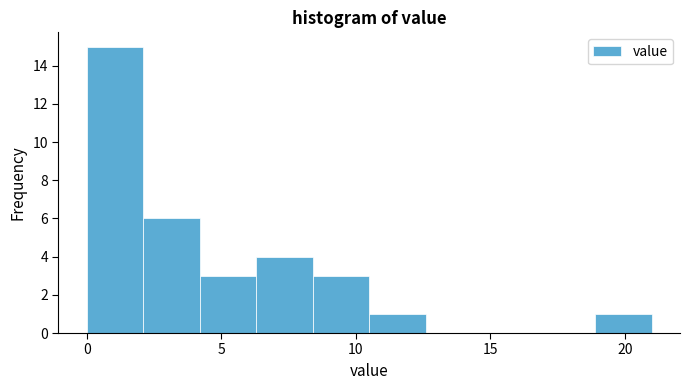

Reading left to right, transcribe this chart: for each bar, give the range it covers on the x-axis and its height. Neither the bar edges nor the heights are printed on the chart, so give them approximately, as read against the axes.

0.0 to 2.1: 15
2.1 to 4.2: 6
4.2 to 6.3: 3
6.3 to 8.4: 4
8.4 to 10.5: 3
10.5 to 12.6: 1
12.6 to 14.7: 0
14.7 to 16.8: 0
16.8 to 18.9: 0
18.9 to 21.0: 1